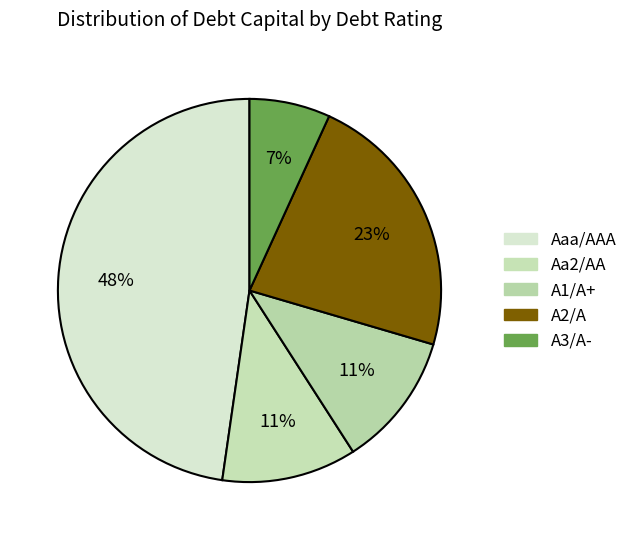

How many segments does this pie chart have?

5